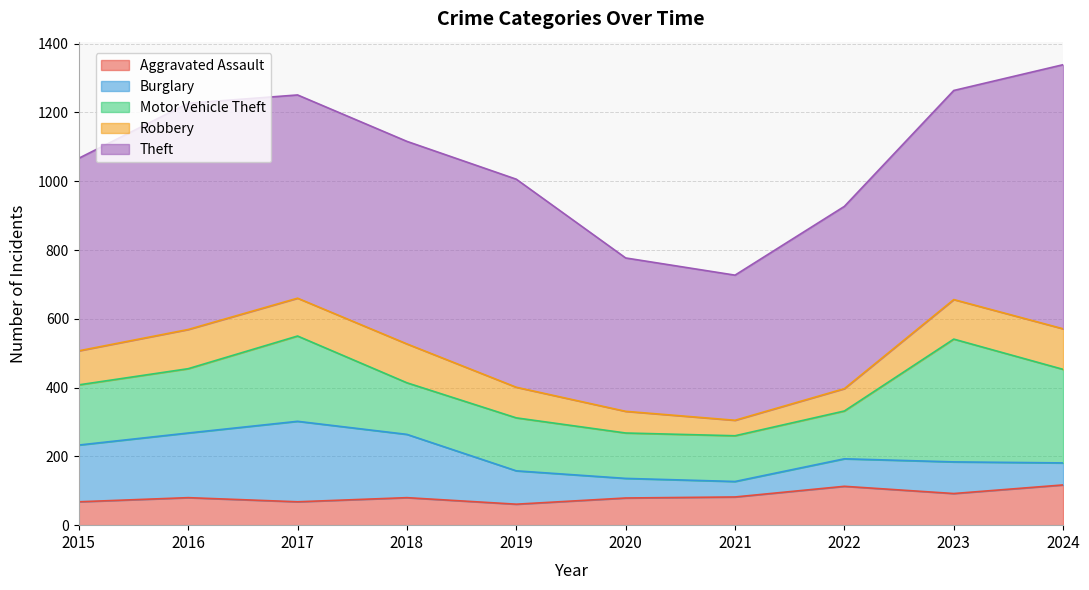

What is the value of the Aggravated Assault point at the 4th from the left?

80